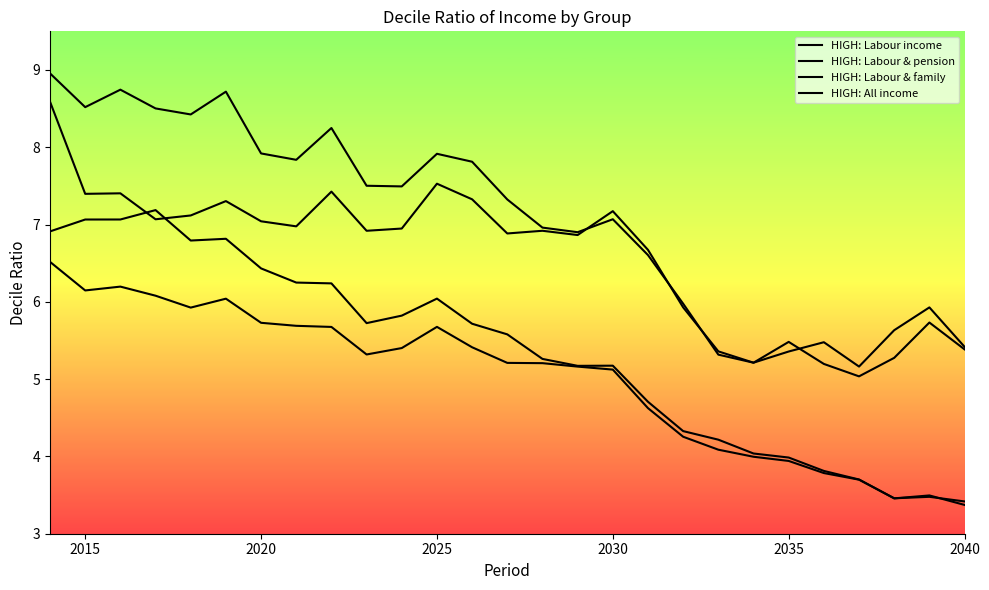

True or false: HIGH: All income and HIGH: Labour income cross at least once.

False